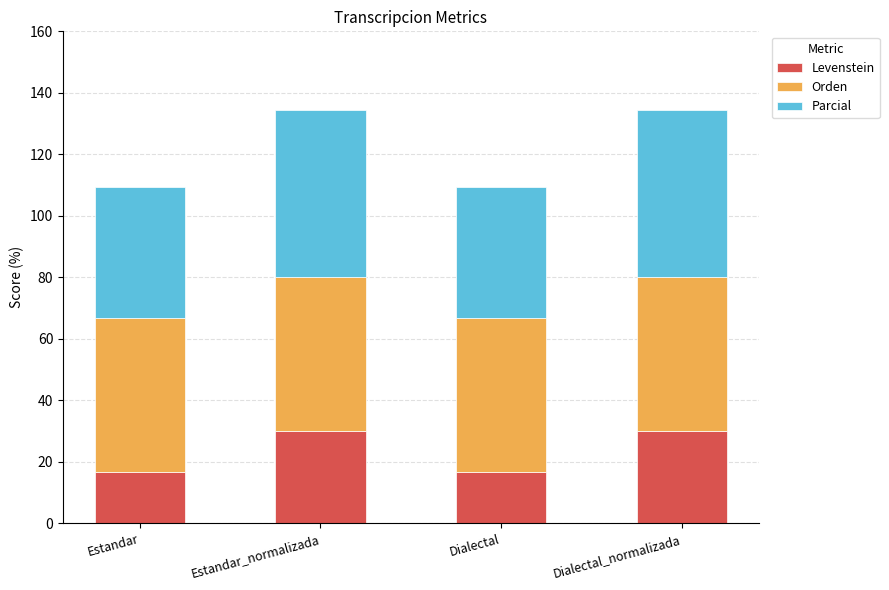

What value does the Levenstein series have at Dialectal_normalizada?

30.0